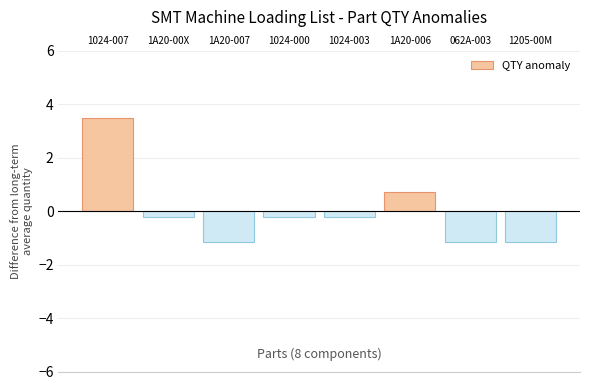

What is the label of the 4th bar from the right?

1024-003